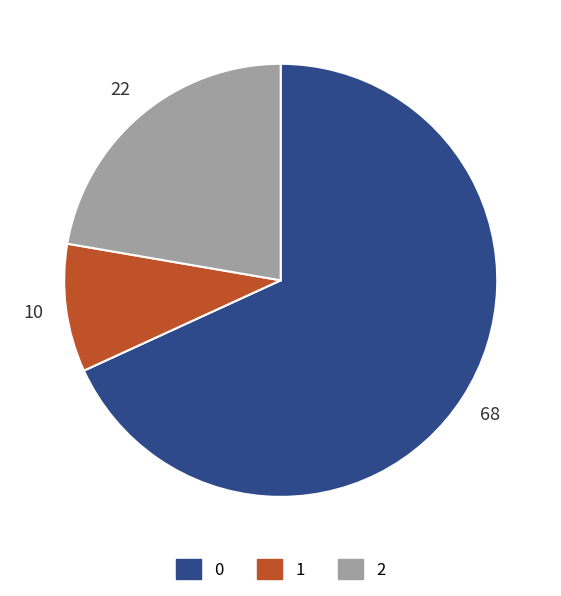

Is it true that 1 is 10% of the pie?

True